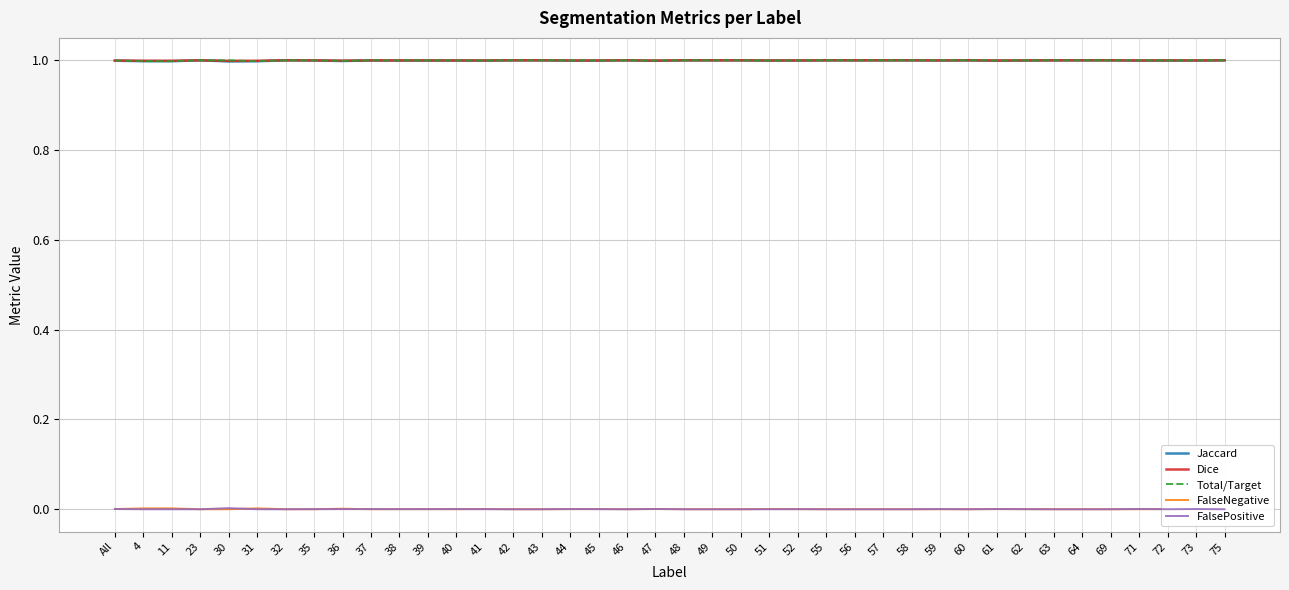

What is the greatest value displayed?

1.0